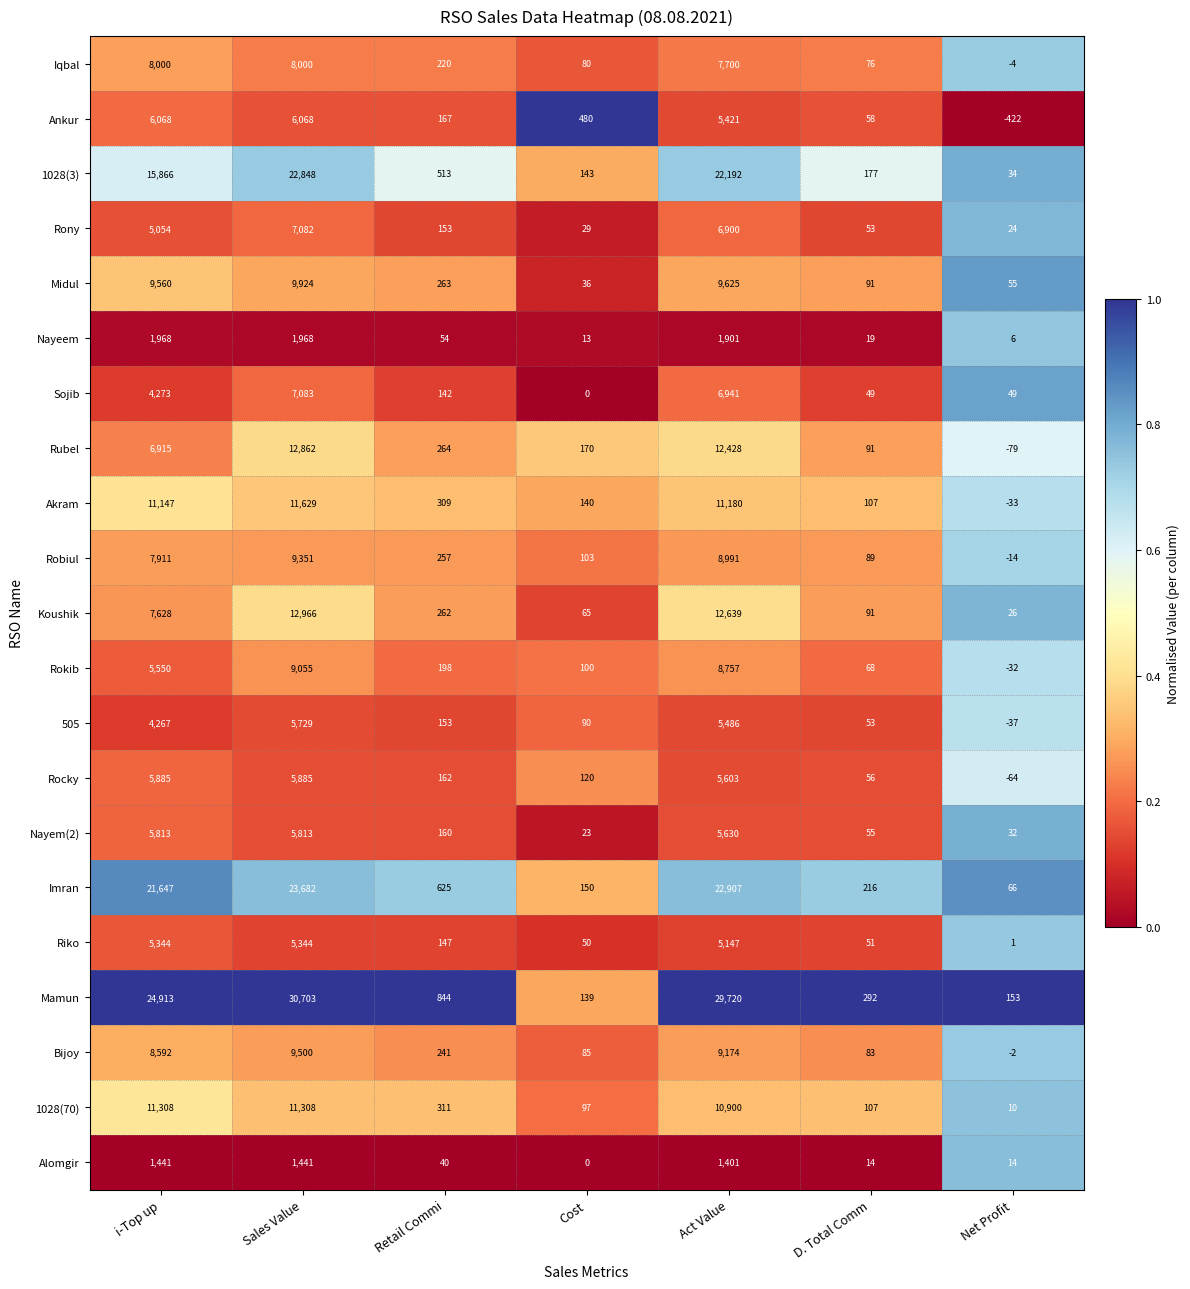

What is the sum of all Sojib values?

18537